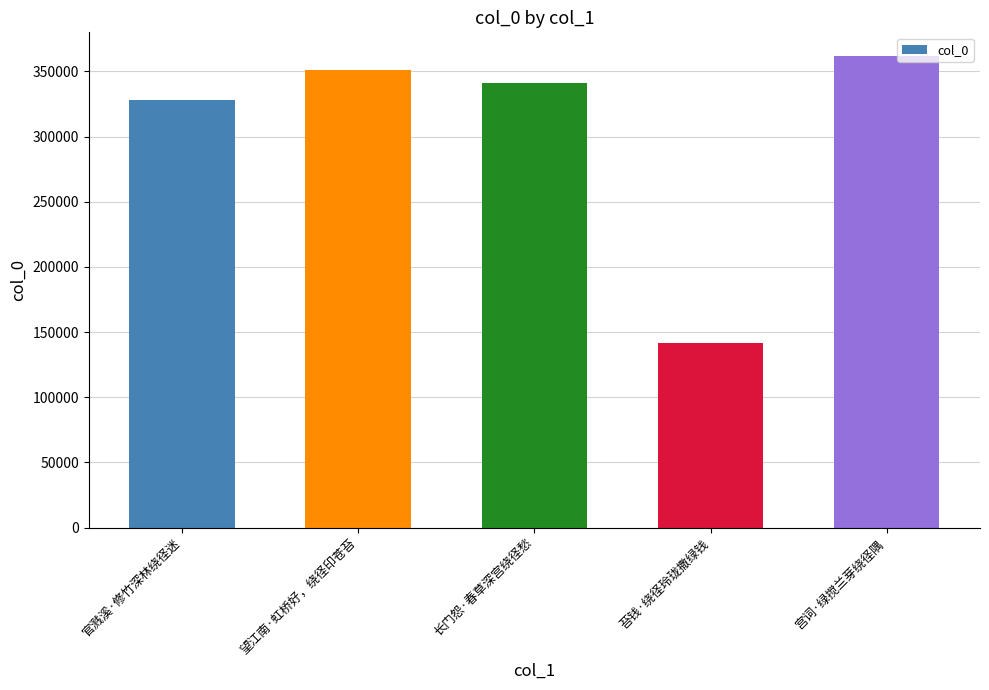

List the labels in order of value, smallest first.

苔钱·绕径玲珑撒绿钱, 官溅溪·修竹深林绕径迷, 长门怨·春草深宫绕径愁, 望江南·虹桥好，绕径印苍苔, 宫词·绿搅兰芽绕径隅